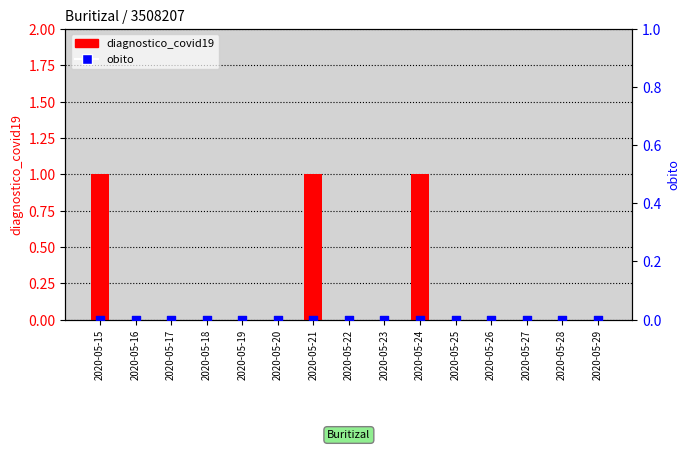

Which series reaches the maximum Y coordinate?

diagnostico_covid19